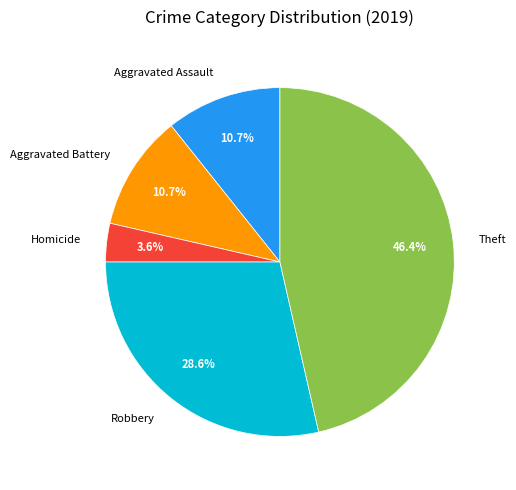

How many slices are in this pie chart?

5